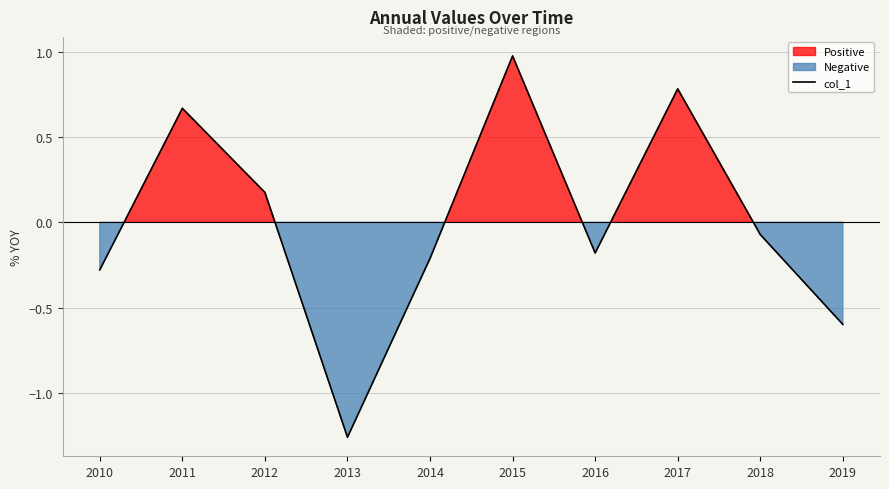

The chart shows a value of -1.3 at 2013. True or false?

True